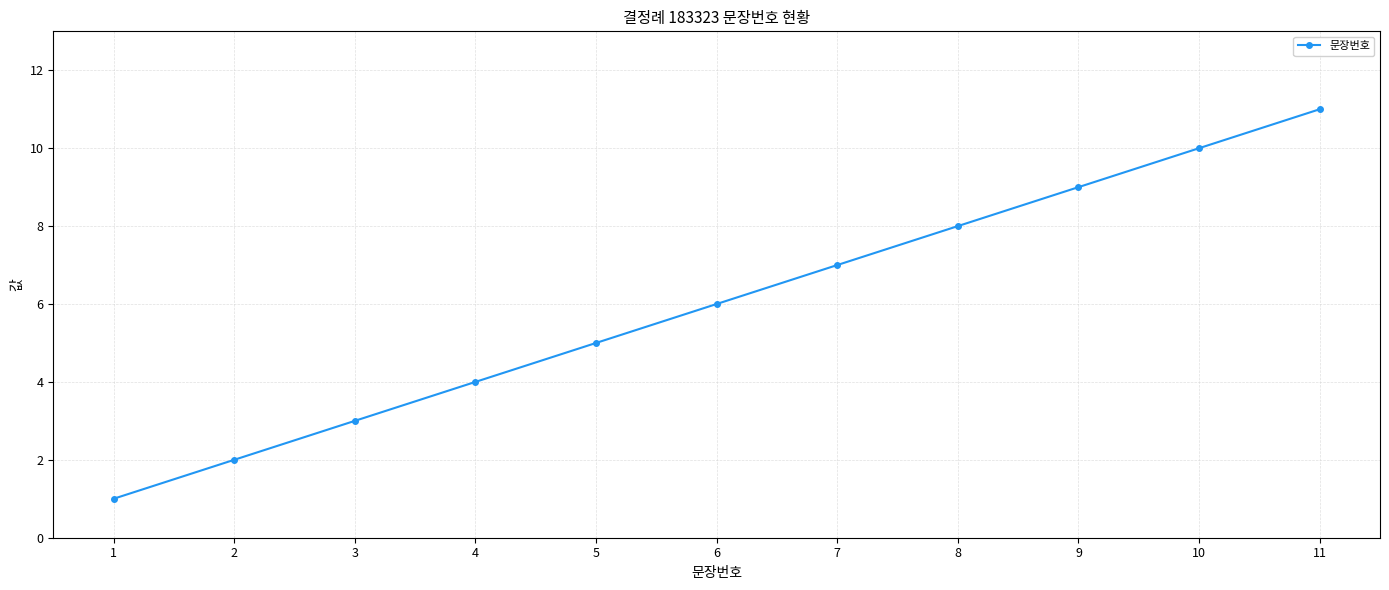

List the labels in order of value, largest first.

11, 10, 9, 8, 7, 6, 5, 4, 3, 2, 1